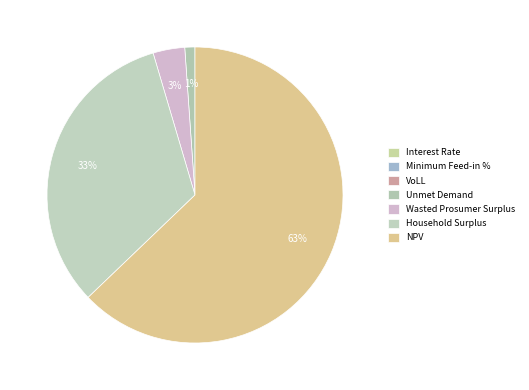

Is the sum of NPV and Unmet Demand greater than half?

Yes